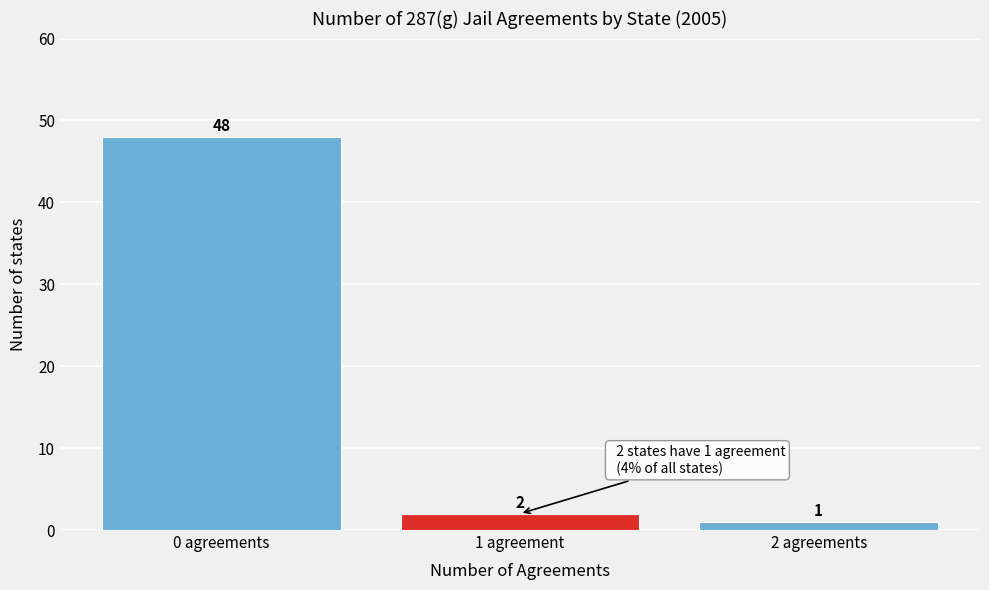

Reading right to left, extract all data points from this chart.

2 agreements=1	1 agreement=2	0 agreements=48